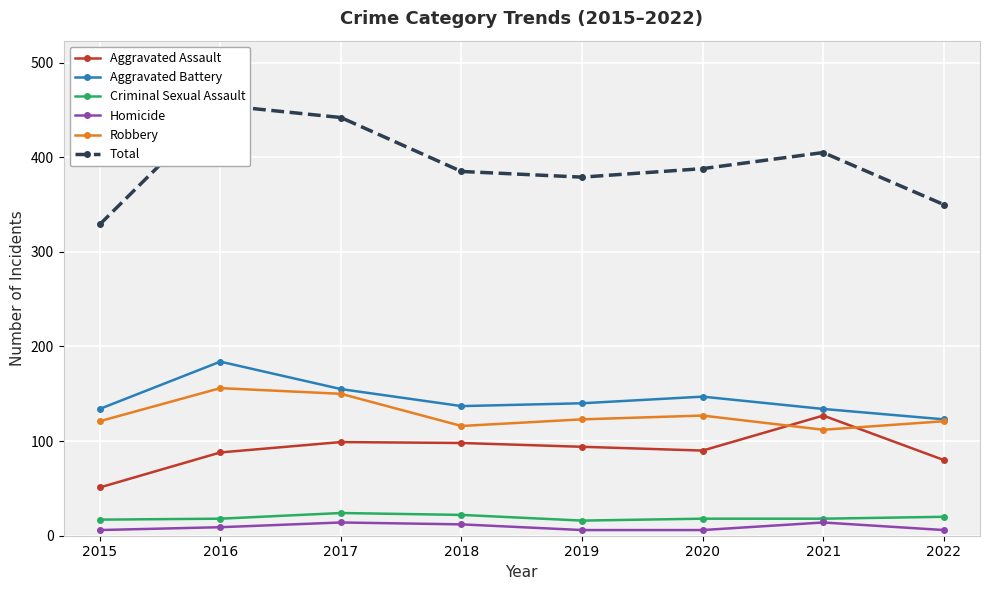

What are all the series names shown in the legend?

Aggravated Assault, Aggravated Battery, Criminal Sexual Assault, Homicide, Robbery, Total